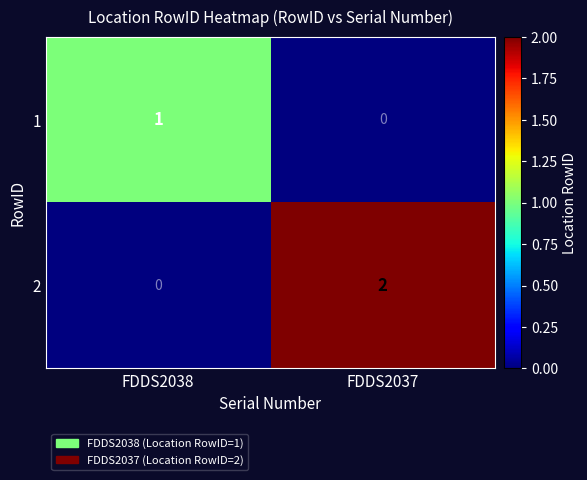

The value of 2 at FDDS2037 is 0. True or false?

False